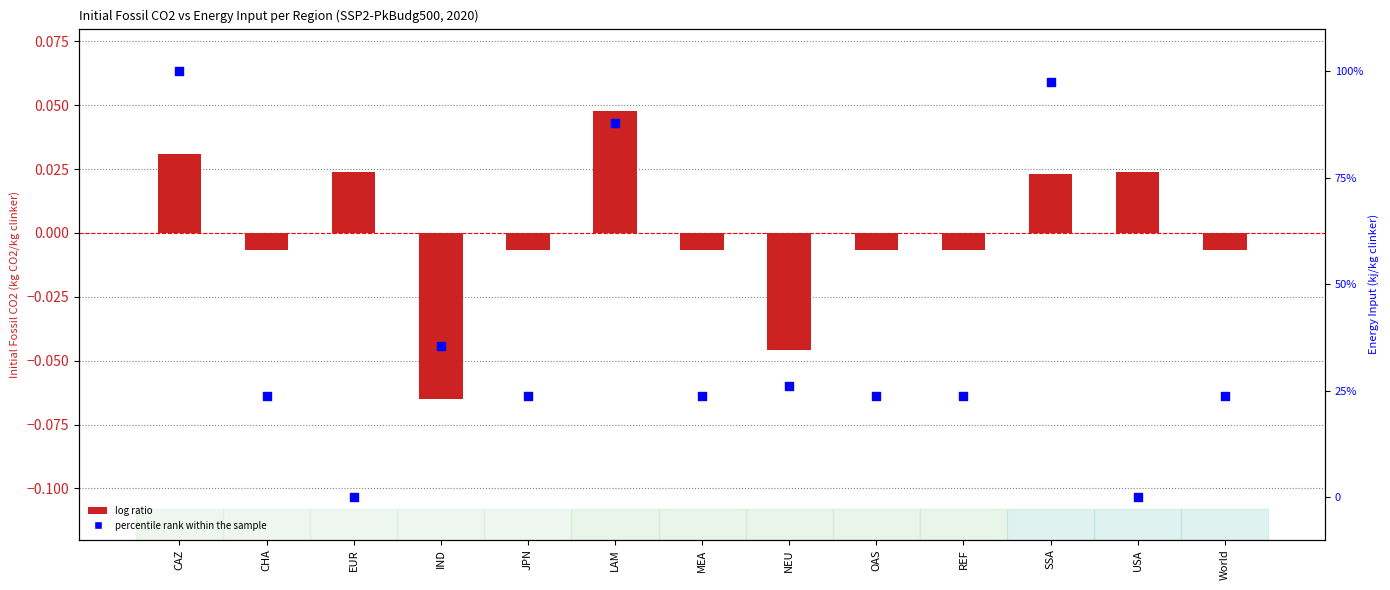

Which series has the largest total across all categories?

percentile rank within the sample